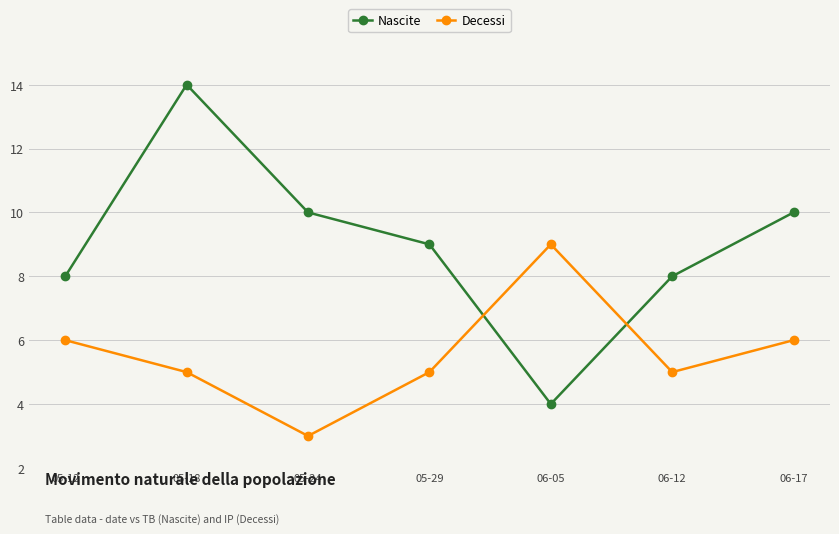

Which series has the largest total across all categories?

Nascite